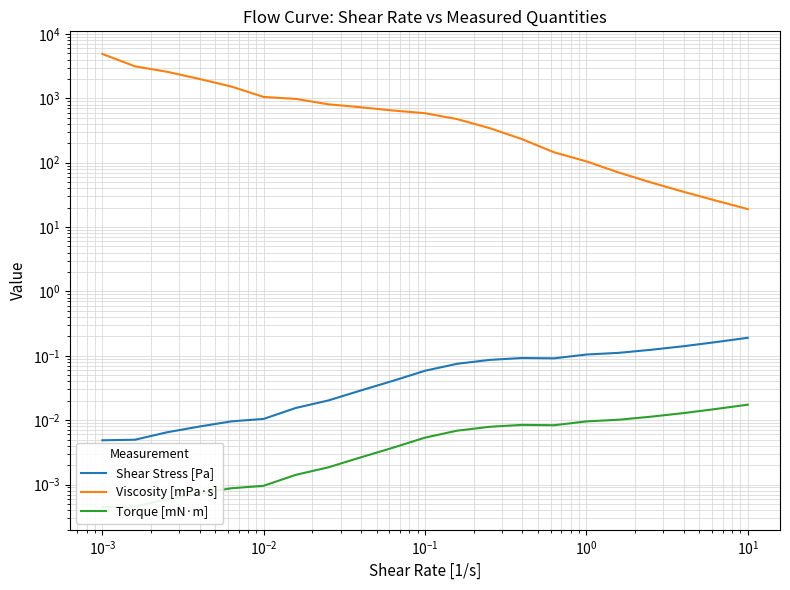

What are all the series names shown in the legend?

Shear Stress [Pa], Viscosity [mPa·s], Torque [mN·m]